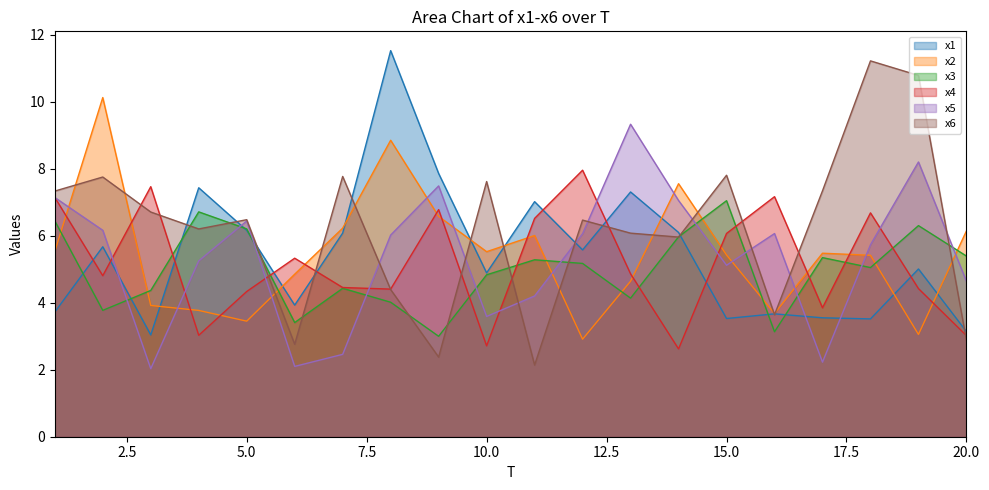

Which series changed the most between 6 and 16?

x5